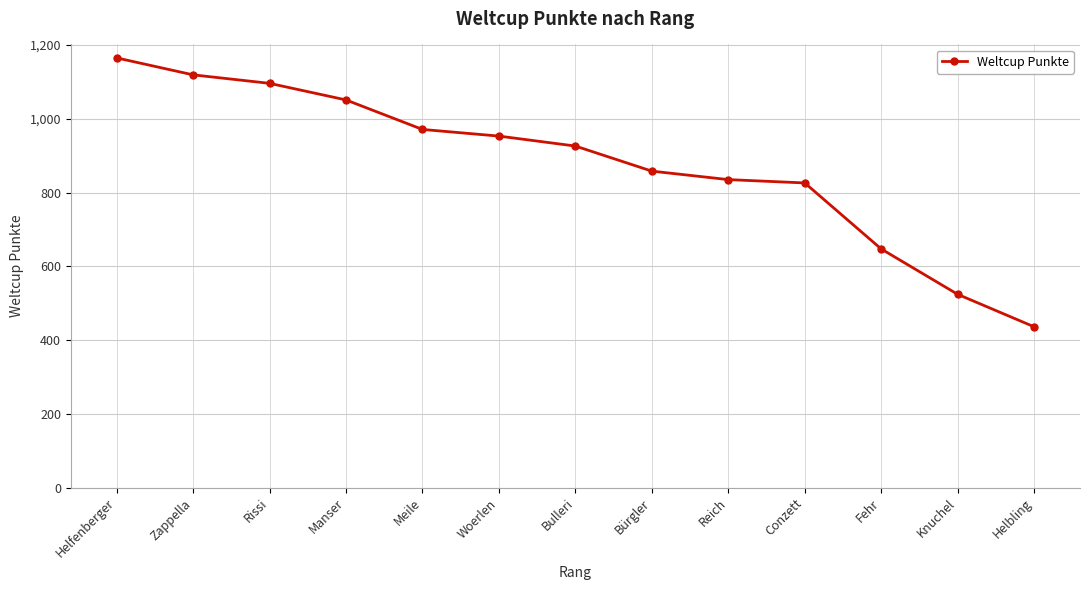

Where is the data nearest to the value 800?

Conzett